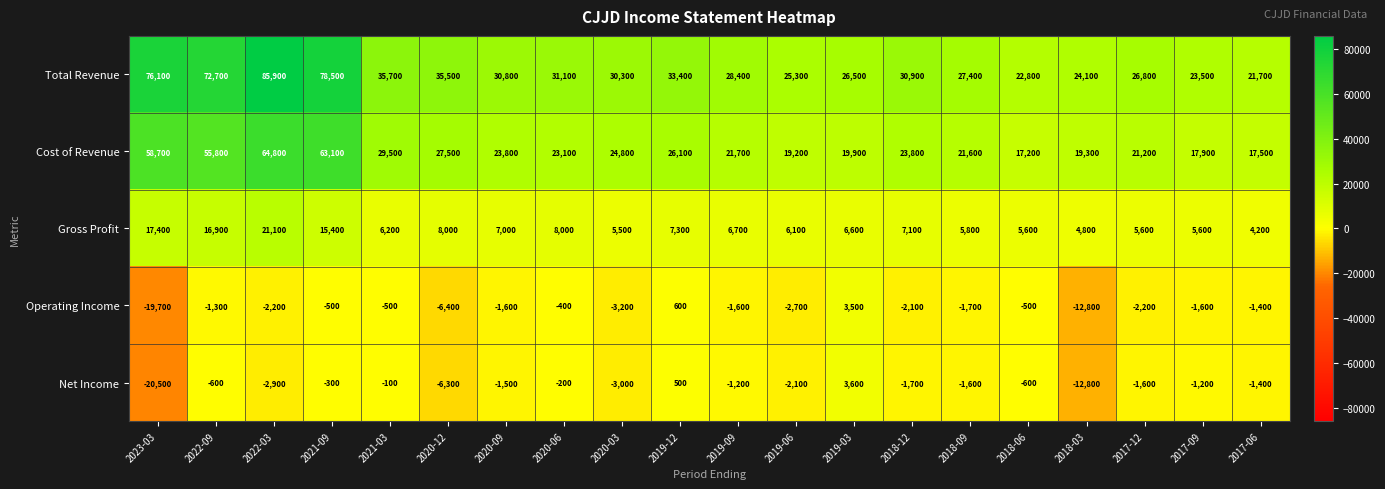

Which series changed the most between 2020-03 and 2019-12?

Operating Income